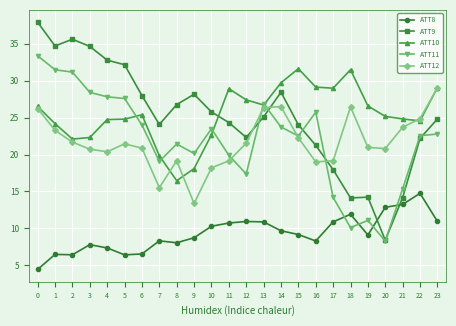

Does the chart have visible grid lines?

Yes